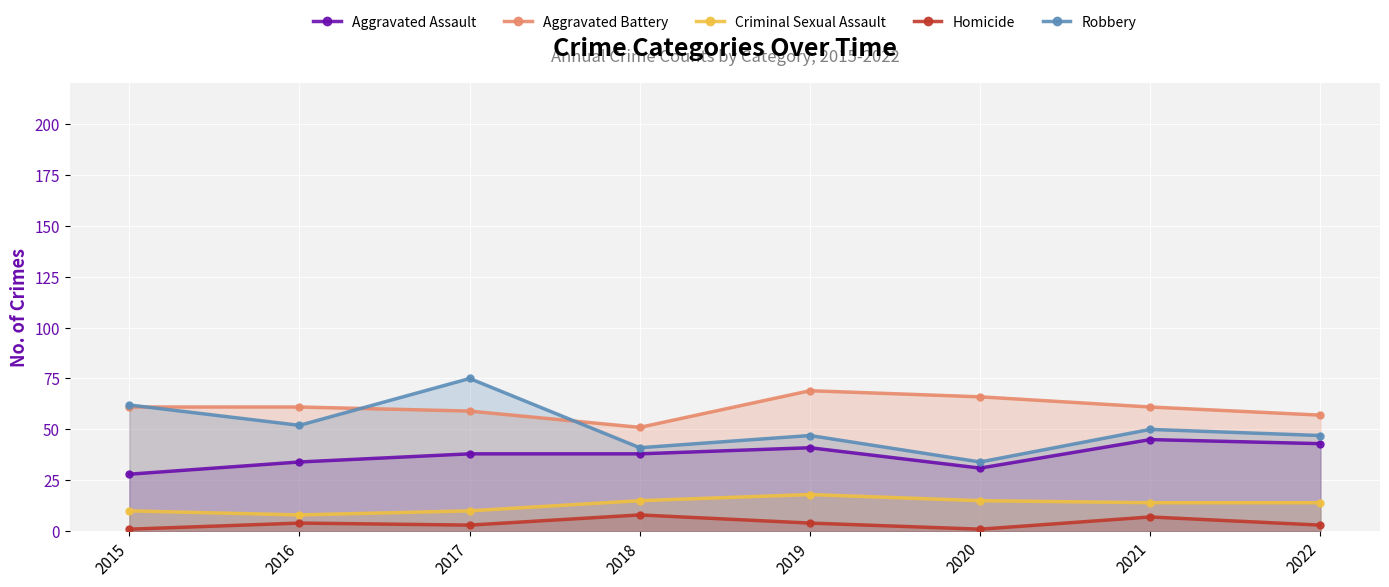

What are all the series names shown in the legend?

Aggravated Assault, Aggravated Battery, Criminal Sexual Assault, Homicide, Robbery